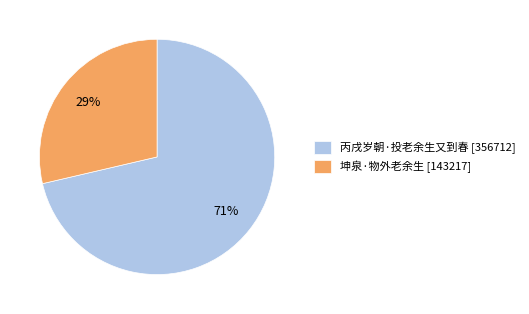

To the nearest percent, what is the combined percentage of 丙戌岁朝·投老余生又到春 [356712] and 坤泉·物外老余生 [143217]?

100%